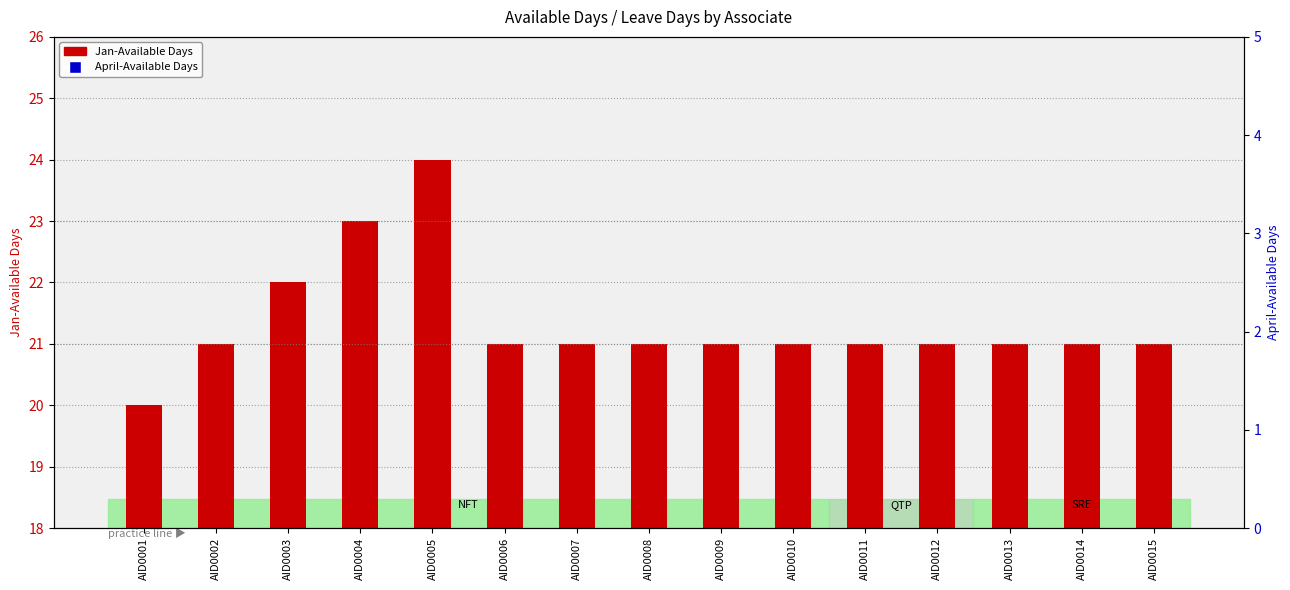

Which series has the largest total across all categories?

April-Available Days